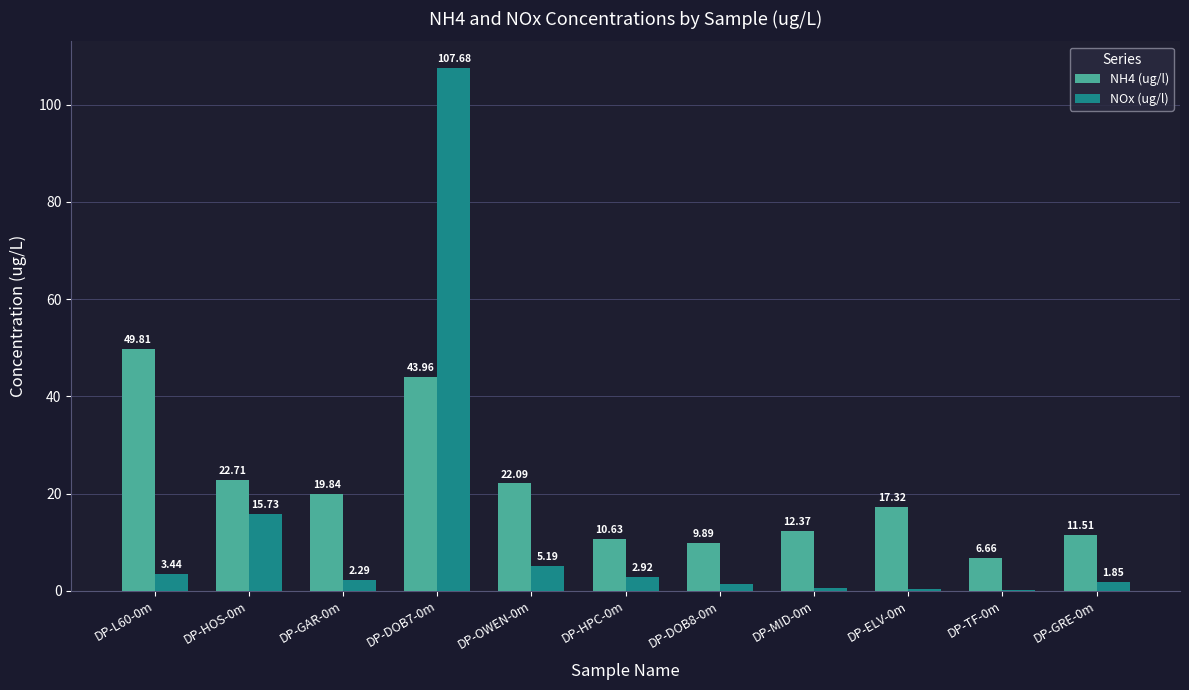

At which category is the sum across all series the highest?

DP-DOB7-0m